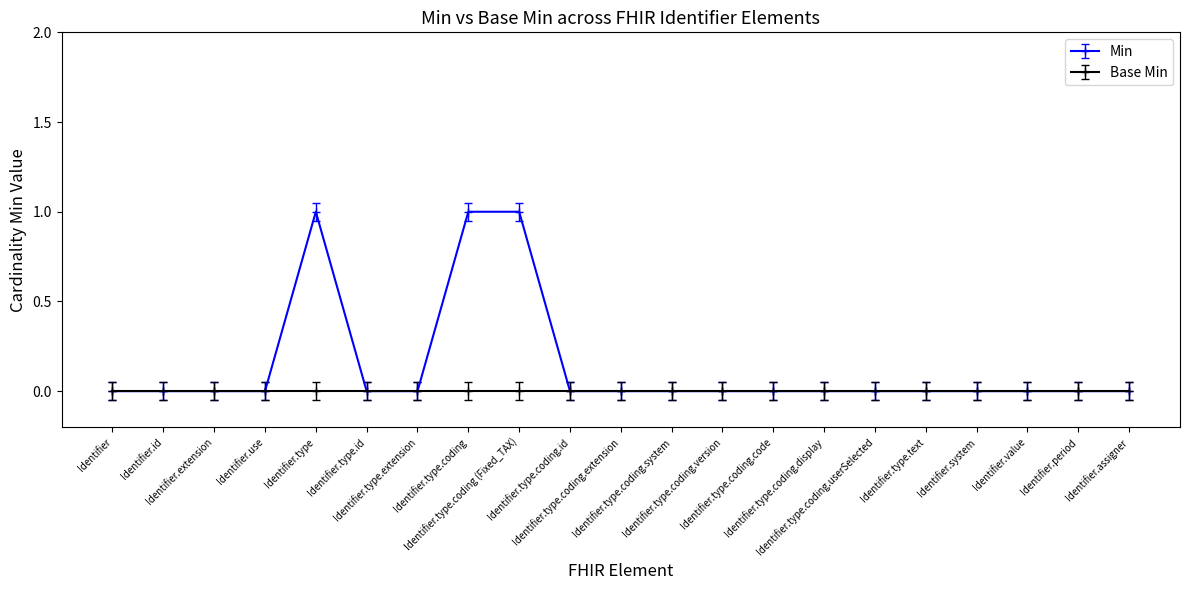

Rank the series by their average value, from lowest to highest.

Base Min, Min